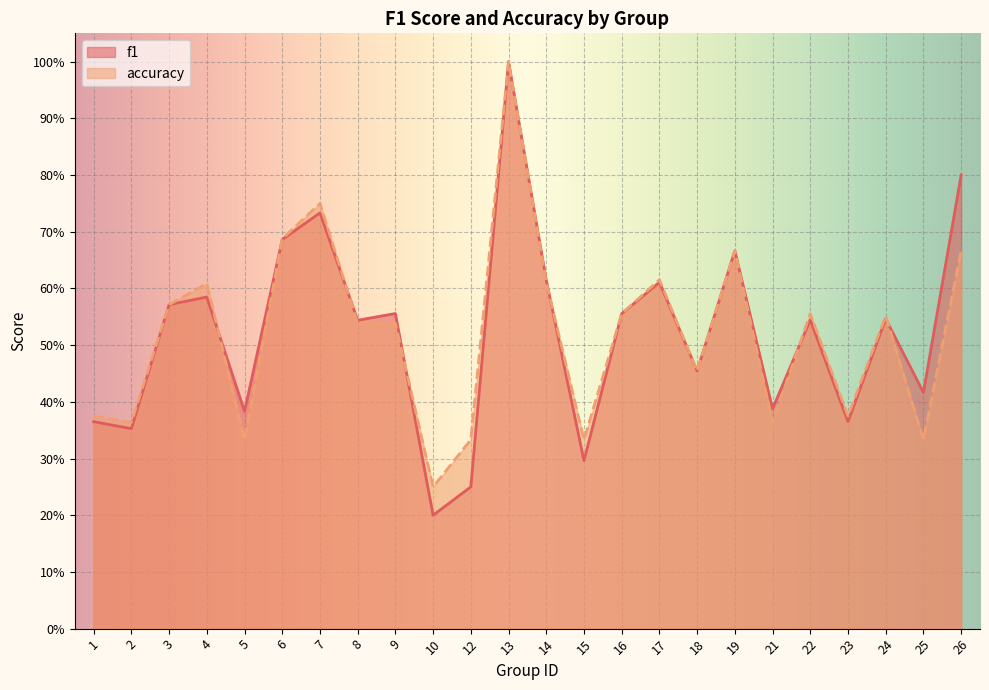

What are all the series names shown in the legend?

f1, accuracy